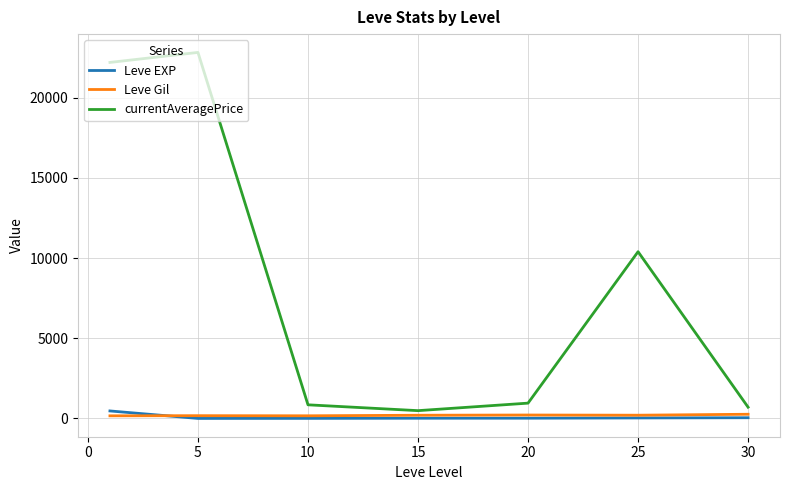

What is the maximum value shown in the chart?

22823.8